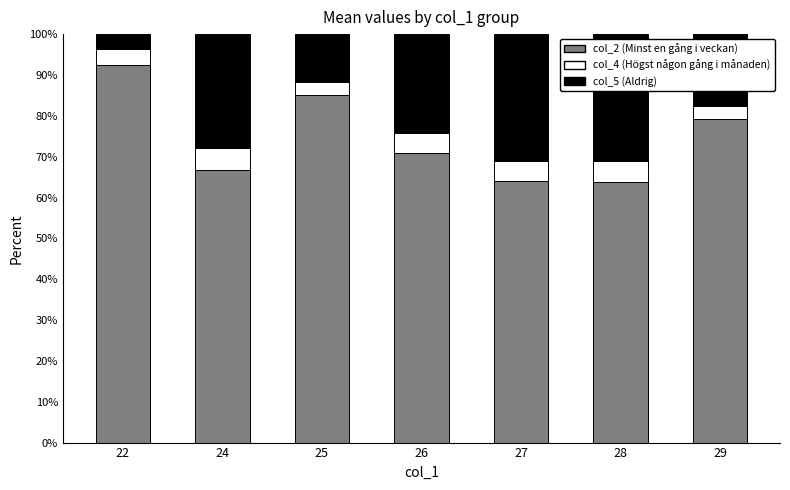

What is the total value across all series at 22?

100.0